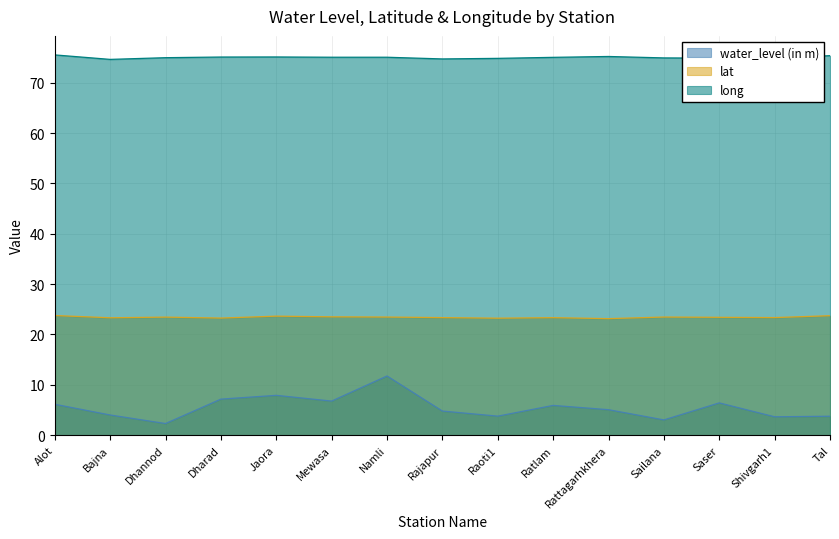

Reading left to right, list all the values displayed in this chart.

water_level (in m): Alot=6.1	Bajna=4.0	Dhannod=2.3	Dharad=7.2	Jaora=7.9	Mewasa=6.8	Namli=11.8	Rajapur=4.8	Raoti1=3.8	Ratlam=5.9	Rattagarhkhera=5.0	Sailana=3.0	Saser=6.4	Shivgarh1=3.6	Tal=3.8
lat: Alot=23.8	Bajna=23.3	Dhannod=23.4	Dharad=23.2	Jaora=23.6	Mewasa=23.5	Namli=23.5	Rajapur=23.3	Raoti1=23.2	Ratlam=23.3	Rattagarhkhera=23.1	Sailana=23.5	Saser=23.4	Shivgarh1=23.3	Tal=23.7
long: Alot=75.5	Bajna=74.6	Dhannod=75.0	Dharad=75.1	Jaora=75.1	Mewasa=75.1	Namli=75.1	Rajapur=74.7	Raoti1=74.8	Ratlam=75.0	Rattagarhkhera=75.2	Sailana=74.9	Saser=74.9	Shivgarh1=74.9	Tal=75.4